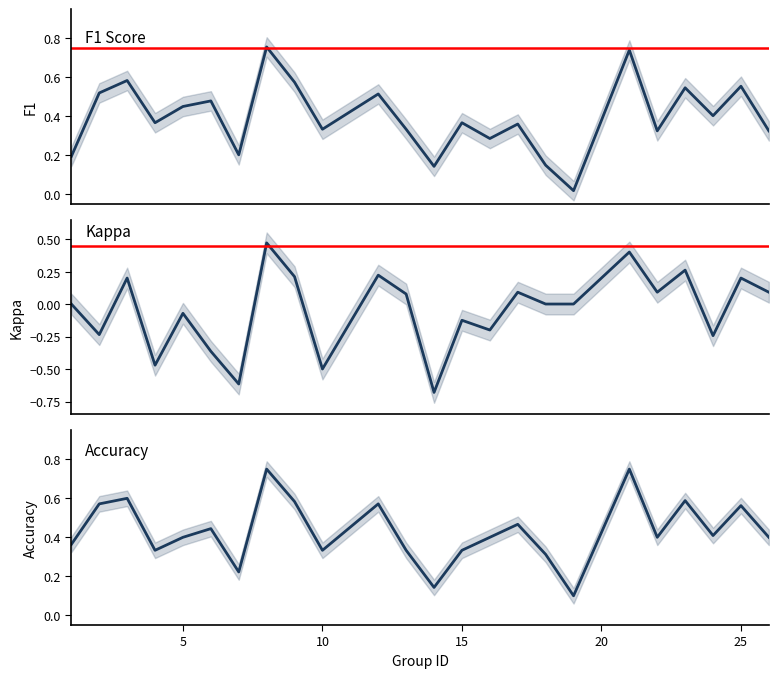

True or false: accuracy has a value of 0.6 at 15.

False